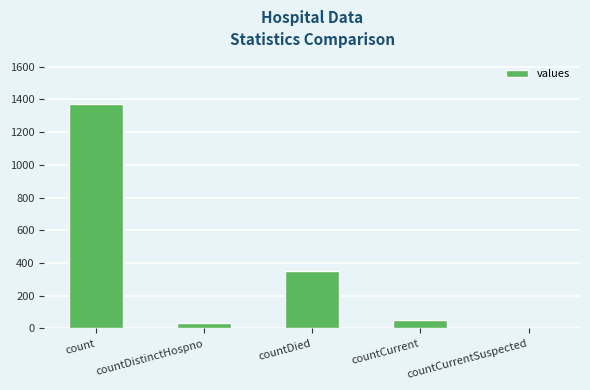

What is the sum of all values?

1805